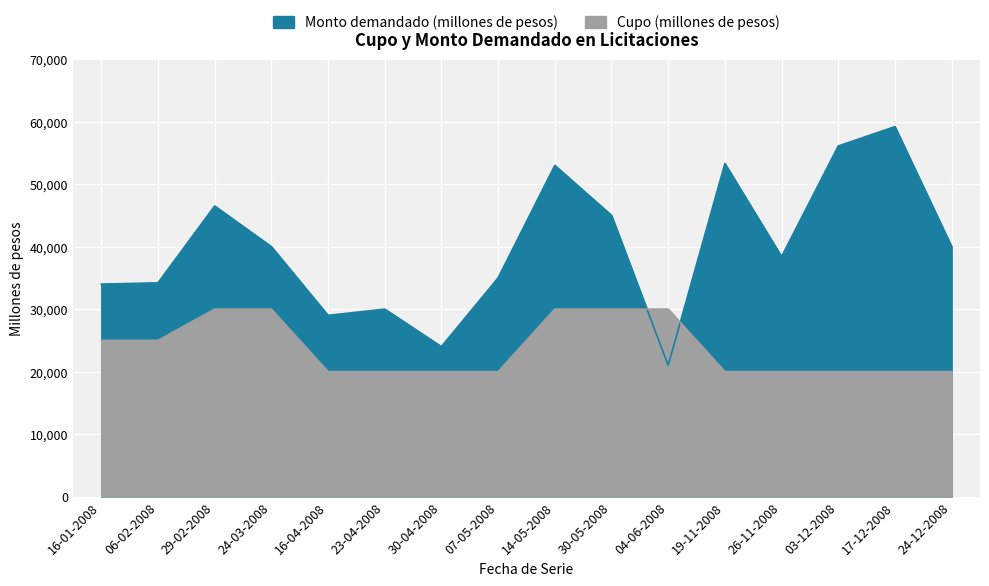

What is the average value of the Cupo (millones de pesos) series?

23750